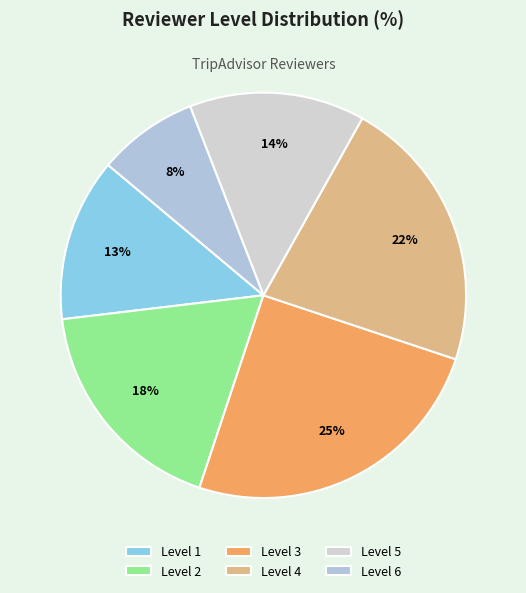

Count the number of slices in the pie.

6